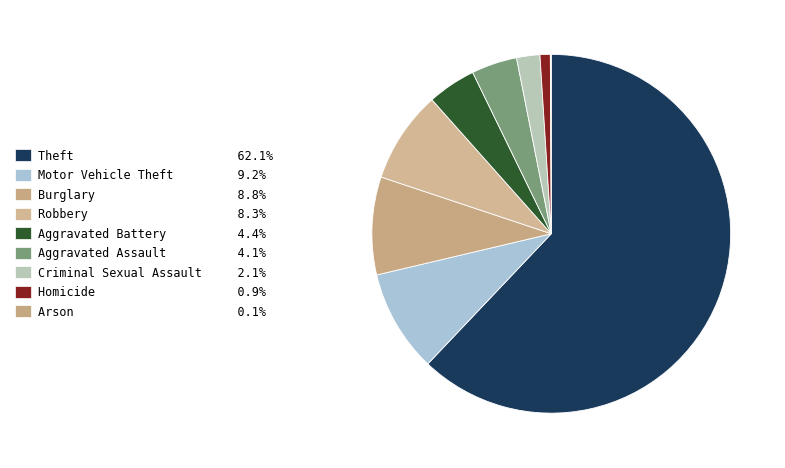

What is the majority slice?

Theft